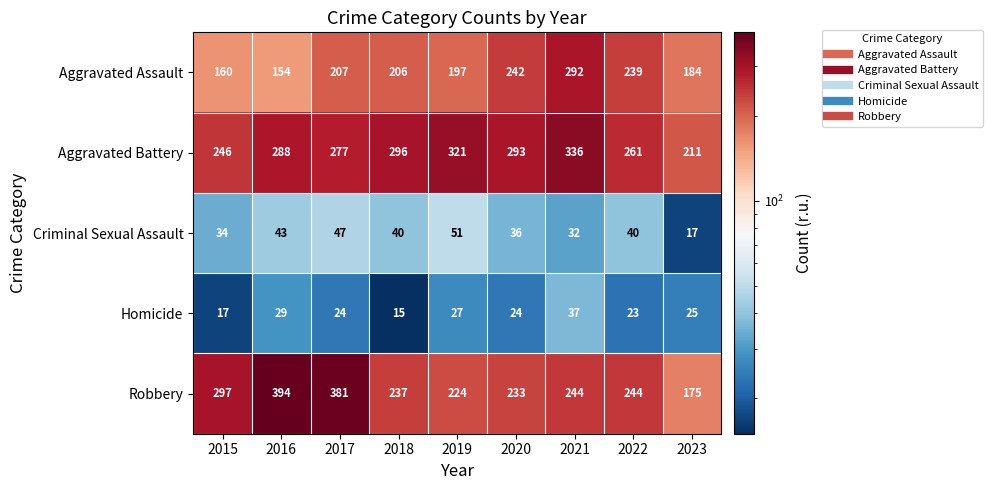

Which series has the largest range (max minus min)?

Robbery